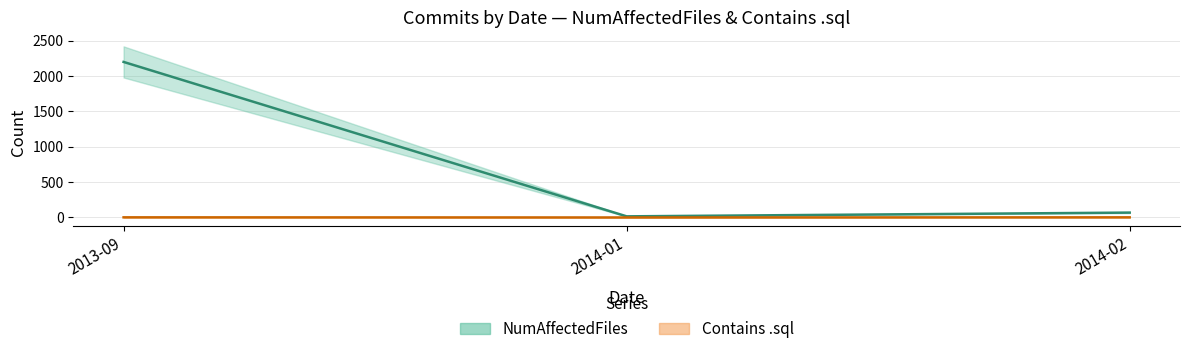

What is the sum of the Contains .sql values at 2014-02 and 2013-09?

4